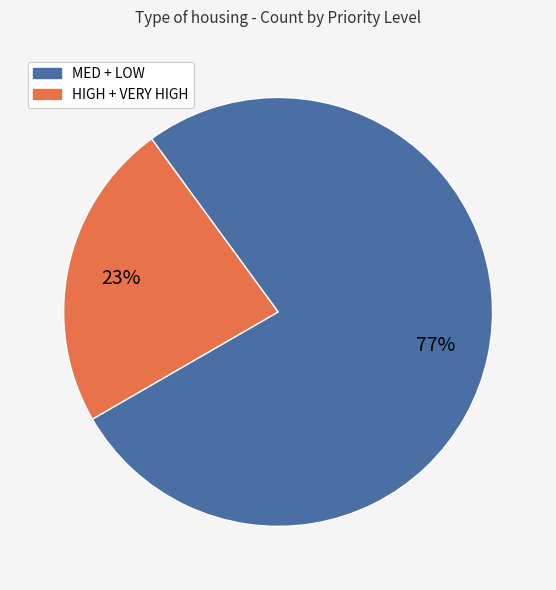

Is there any slice that represents more than half of the pie?

Yes